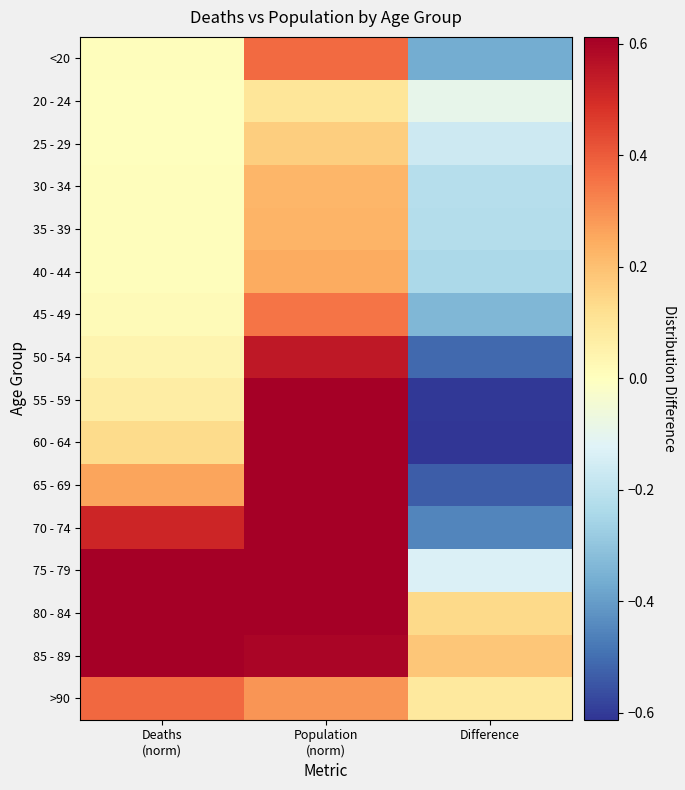

At which category is the sum across all series the highest?

Population
(norm)